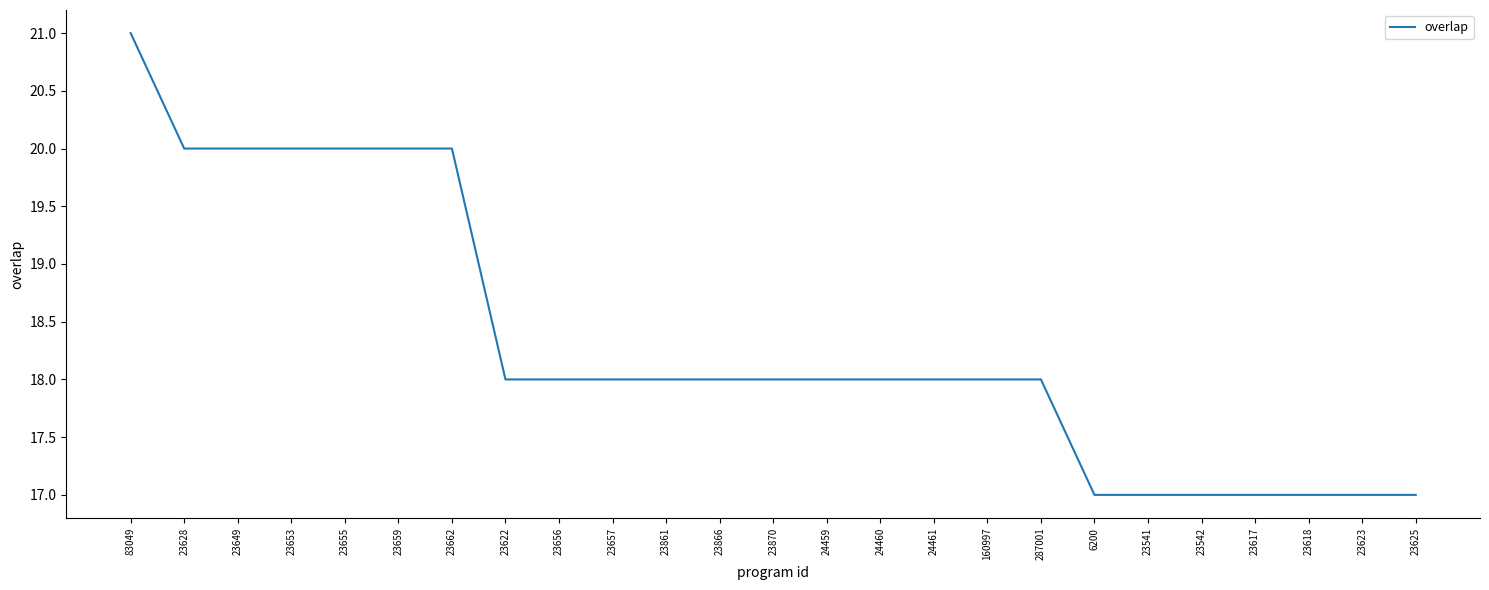

The value at 23861 is 18. True or false?

True